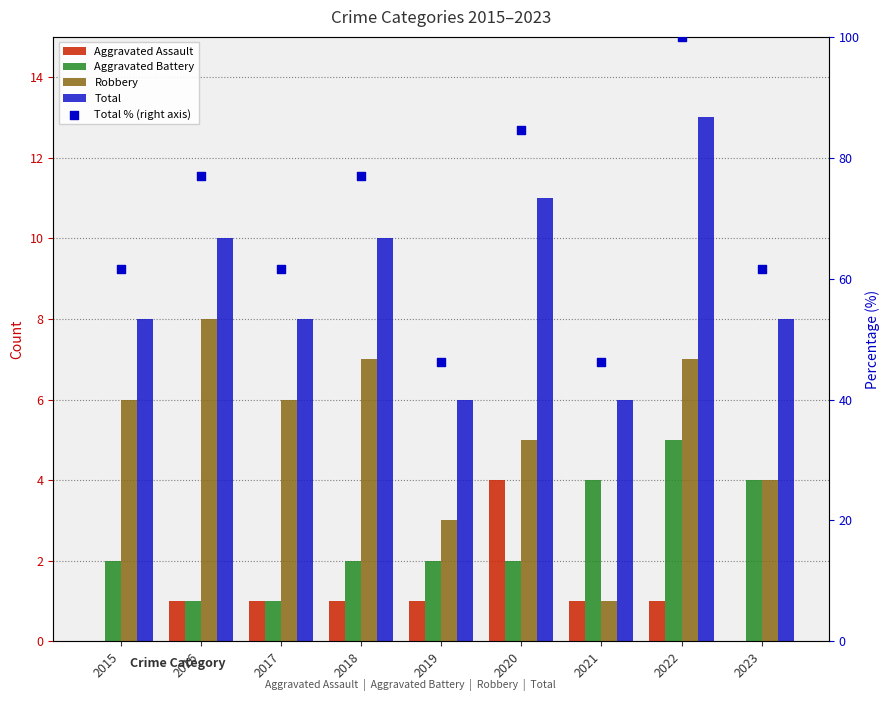

At how many categories does at least one series exceed 56?

7